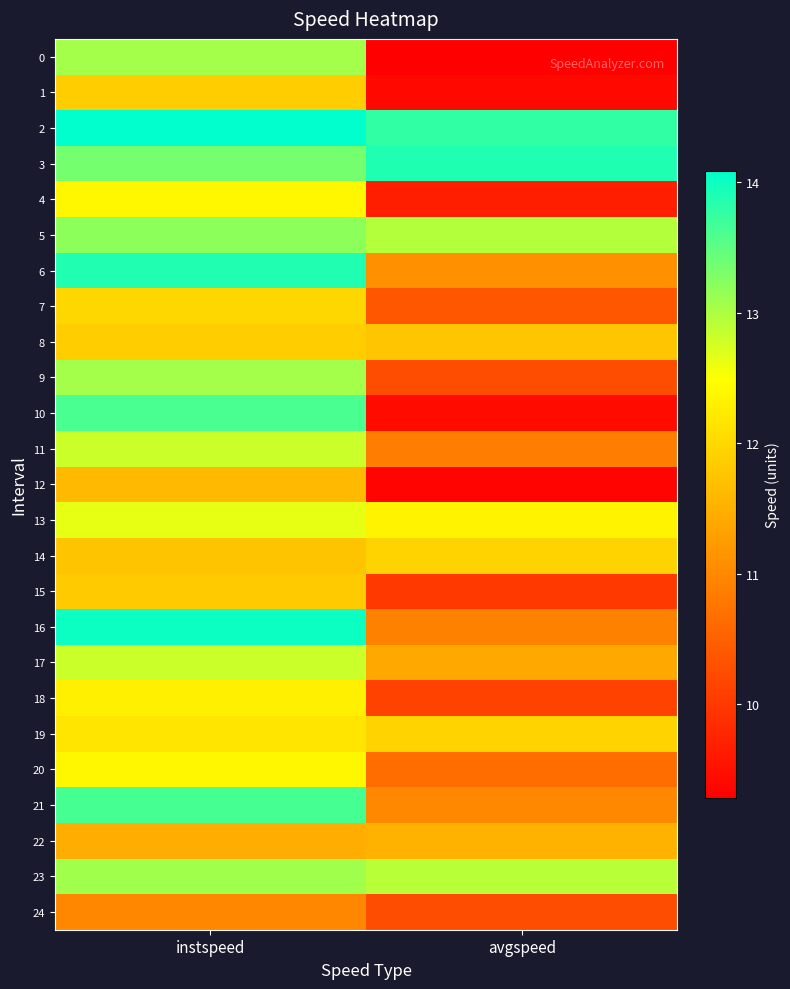

At how many categories does at least one series exceed 12?

2